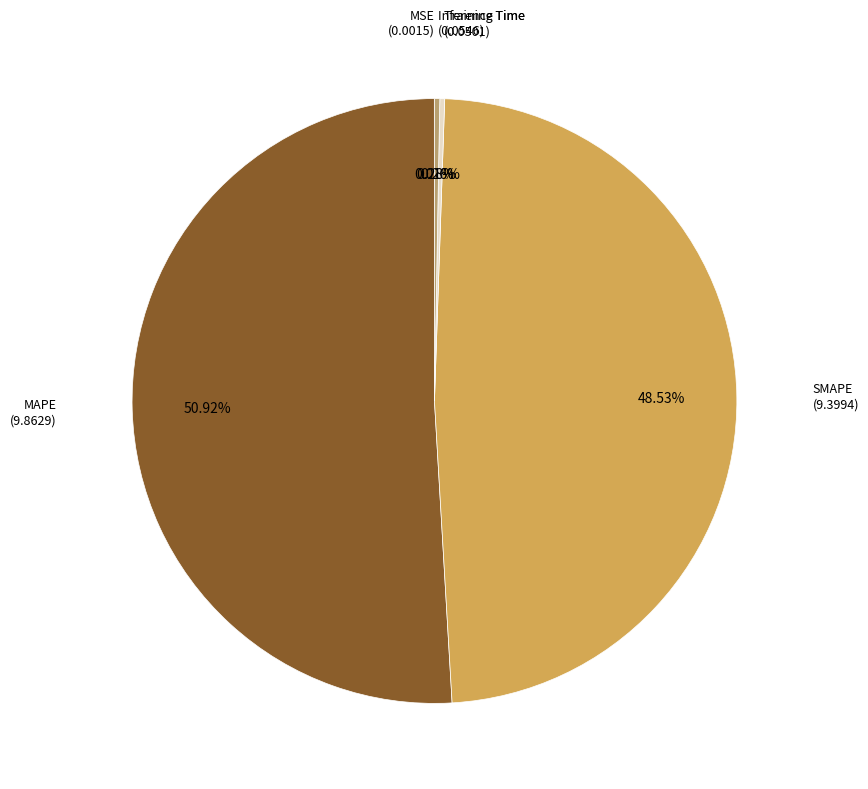

Which category accounts for the majority?

MAPE